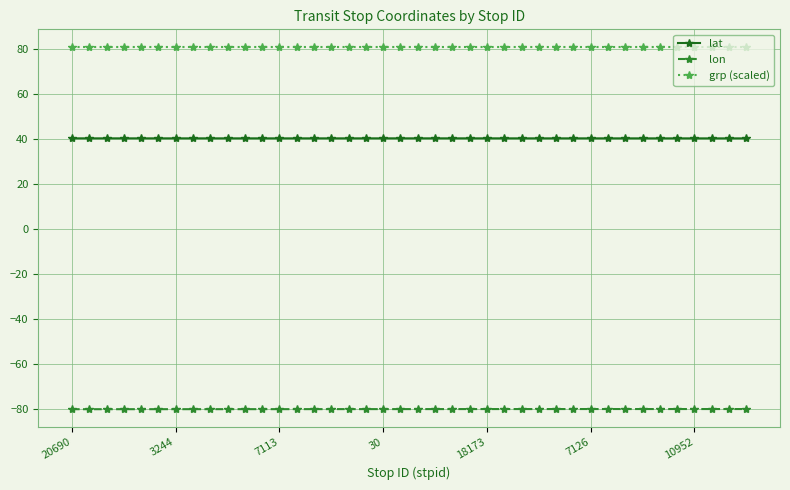

Which series has the largest total across all categories?

grp (scaled)